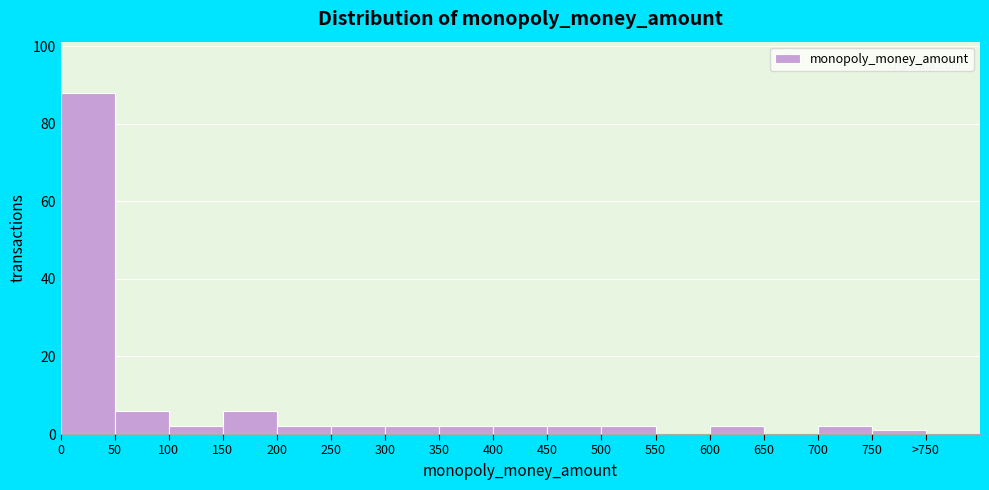

Reading right to left, what are all the values shown in this chart?

750=1	700=2	650=0	600=2	550=0	500=2	450=2	400=2	350=2	300=2	250=2	200=2	150=6	100=2	50=6	0=88